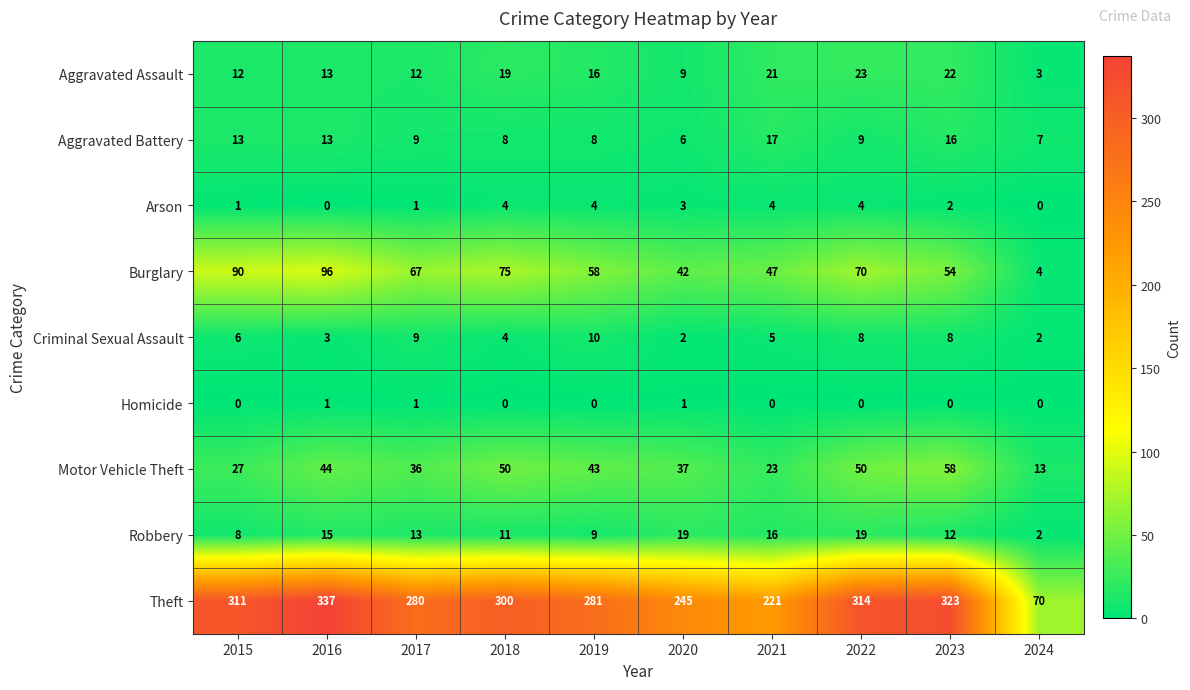

At which label does Aggravated Assault first exceed 16?

2018